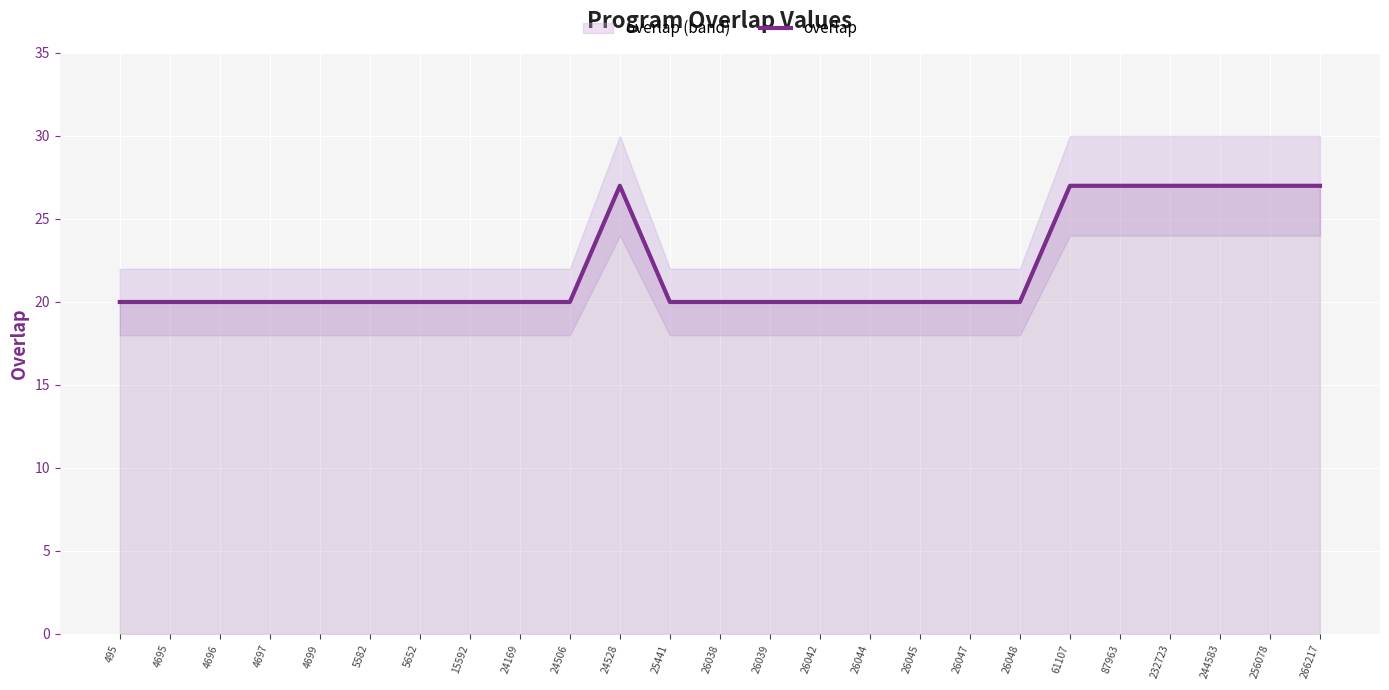

Where is the data nearest to the value 23?

495